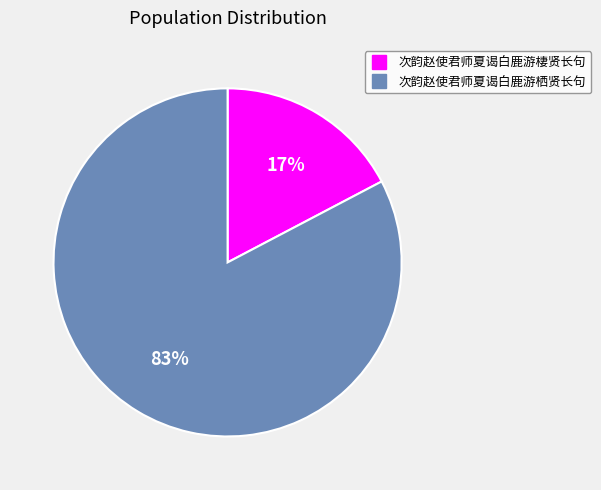

The 次韵赵使君师夏谒白鹿游栖贤长句 slice represents 70% of the pie. True or false?

False